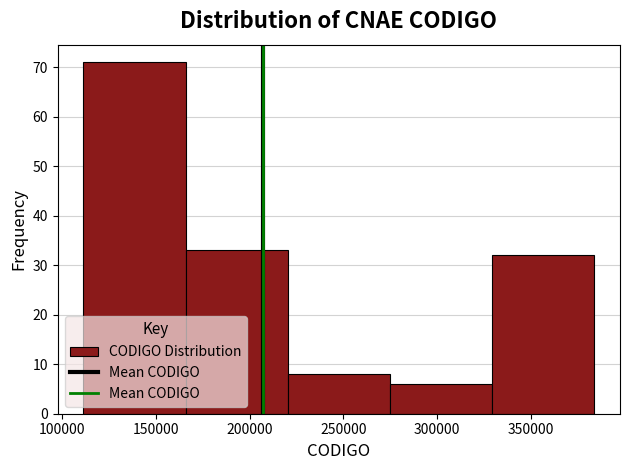

How tall is the bar that spans 220000 to 275000 on the x-axis? Neither the bar edges nor the heights are printed on the chart, so give them approximately, as read against the axes.

8